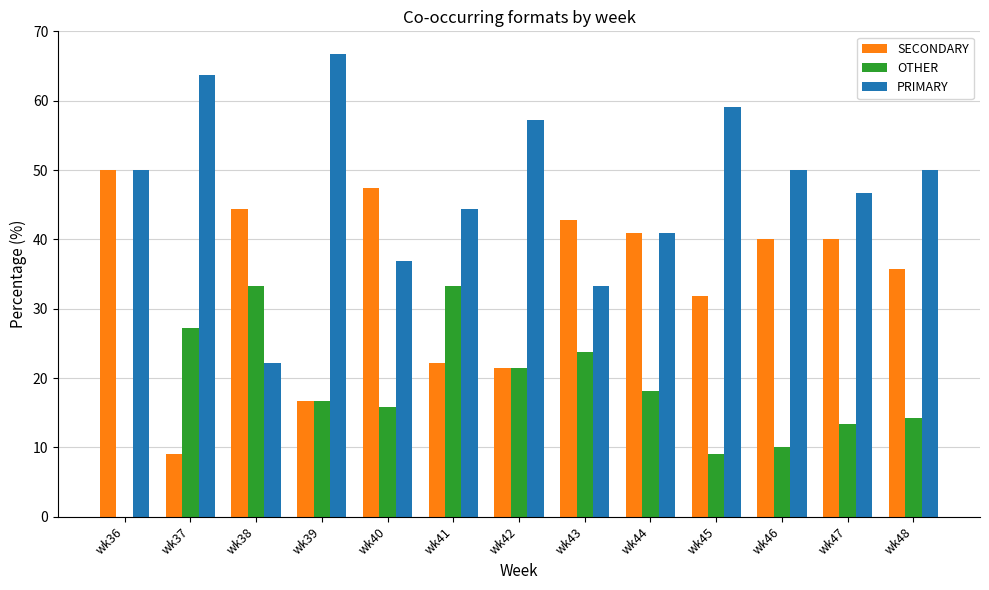

What is the sum of all OTHER values?

236.5